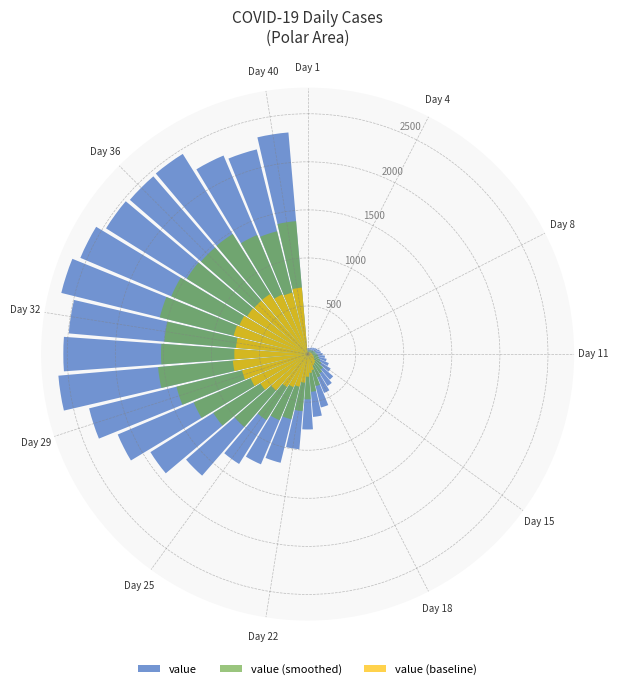

List the series in order of their peak value, highest first.

value, value (smoothed), value (baseline)